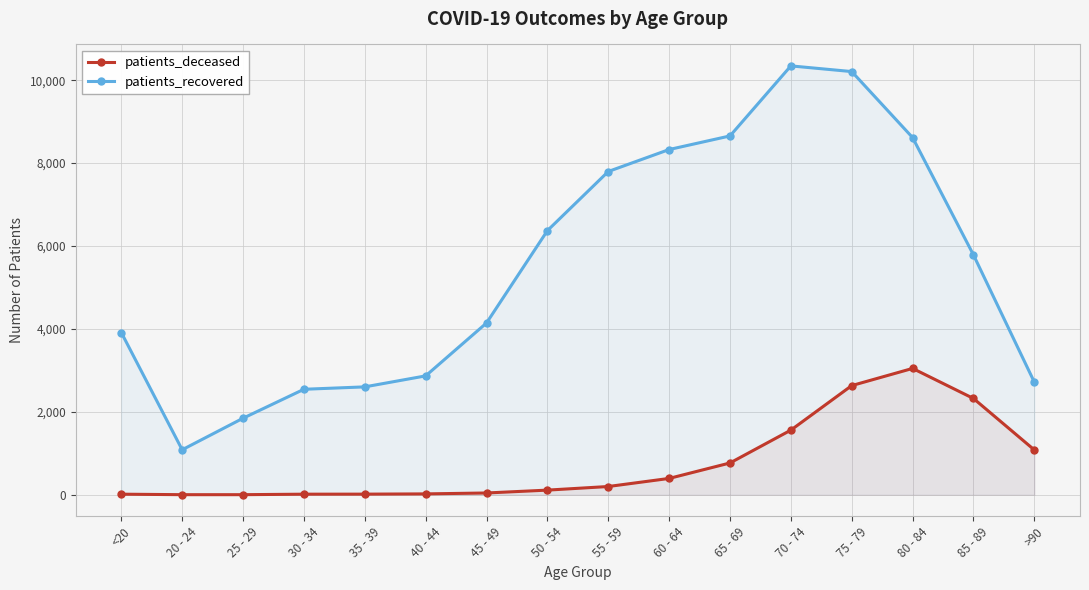

What is the lowest value of the patients_recovered series?

1086